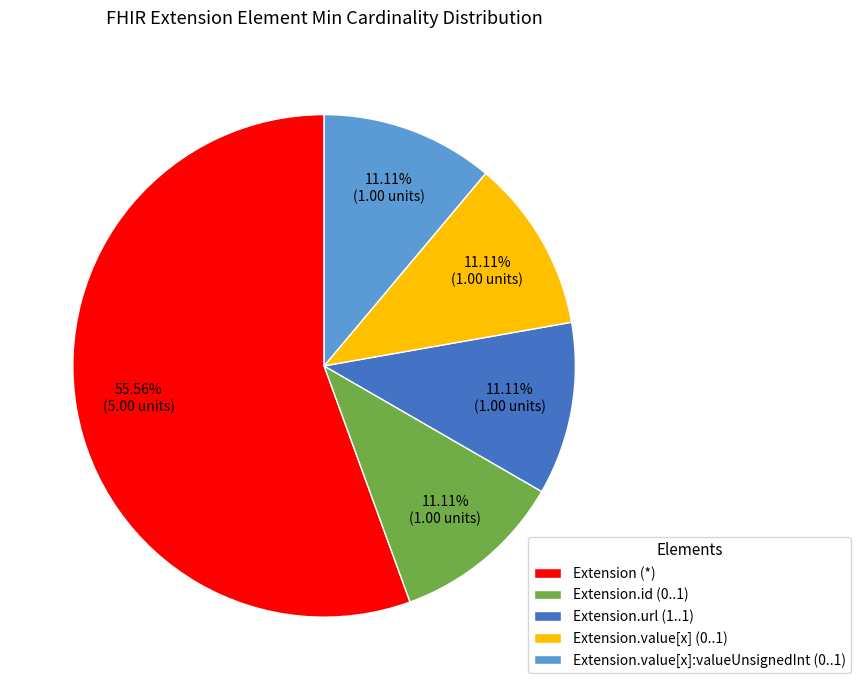

Which slice is the largest?

Extension (*)